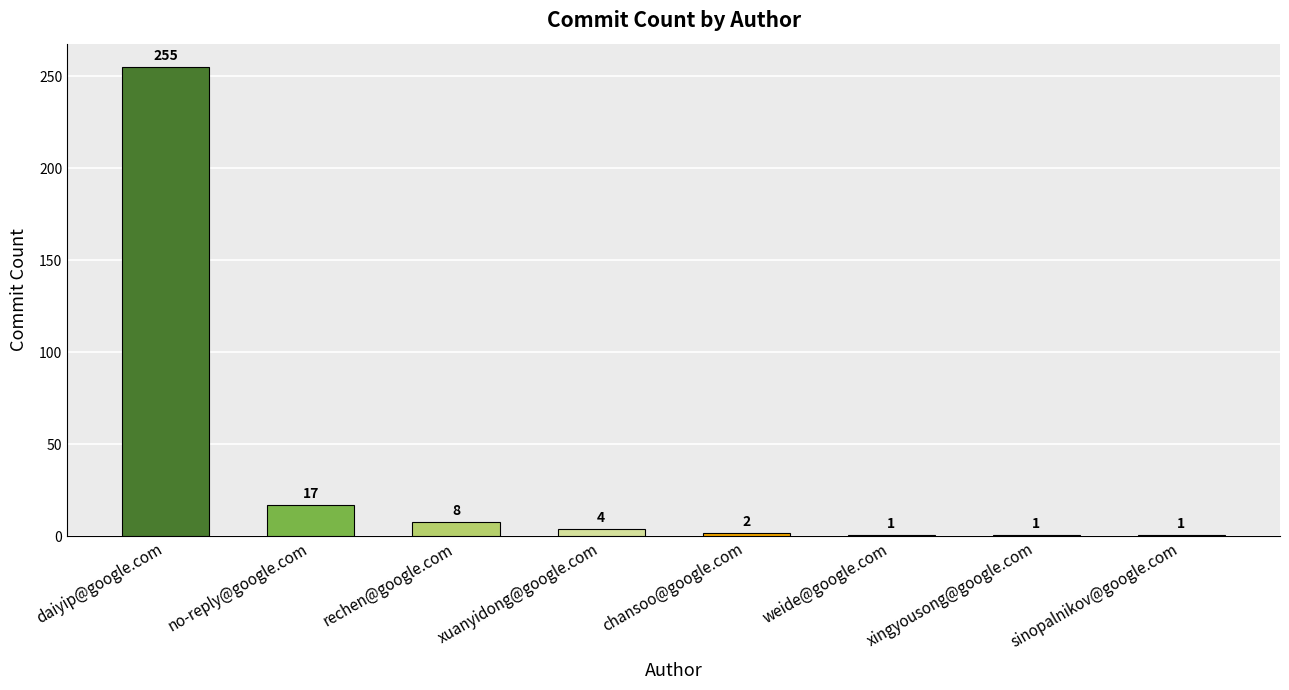

List the labels in order of value, smallest first.

weide@google.com, xingyousong@google.com, sinopalnikov@google.com, chansoo@google.com, xuanyidong@google.com, rechen@google.com, no-reply@google.com, daiyip@google.com